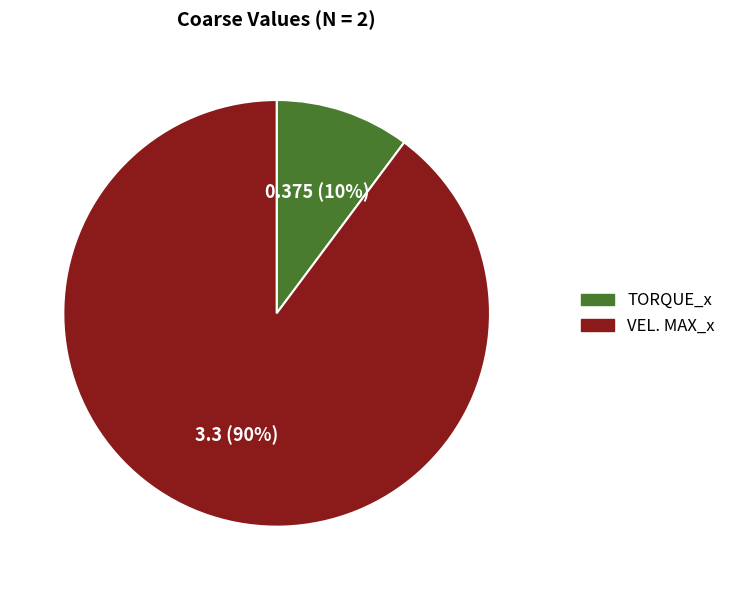

Which slice is the largest?

VEL. MAX_x